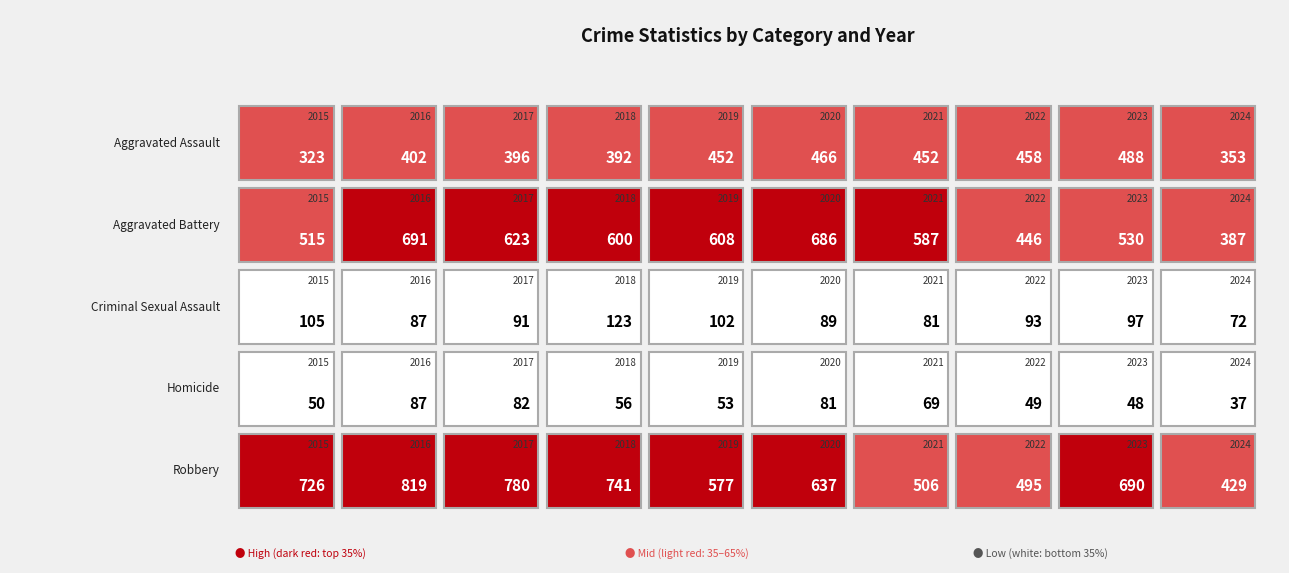

Where is Robbery nearest to the value 624?

2020